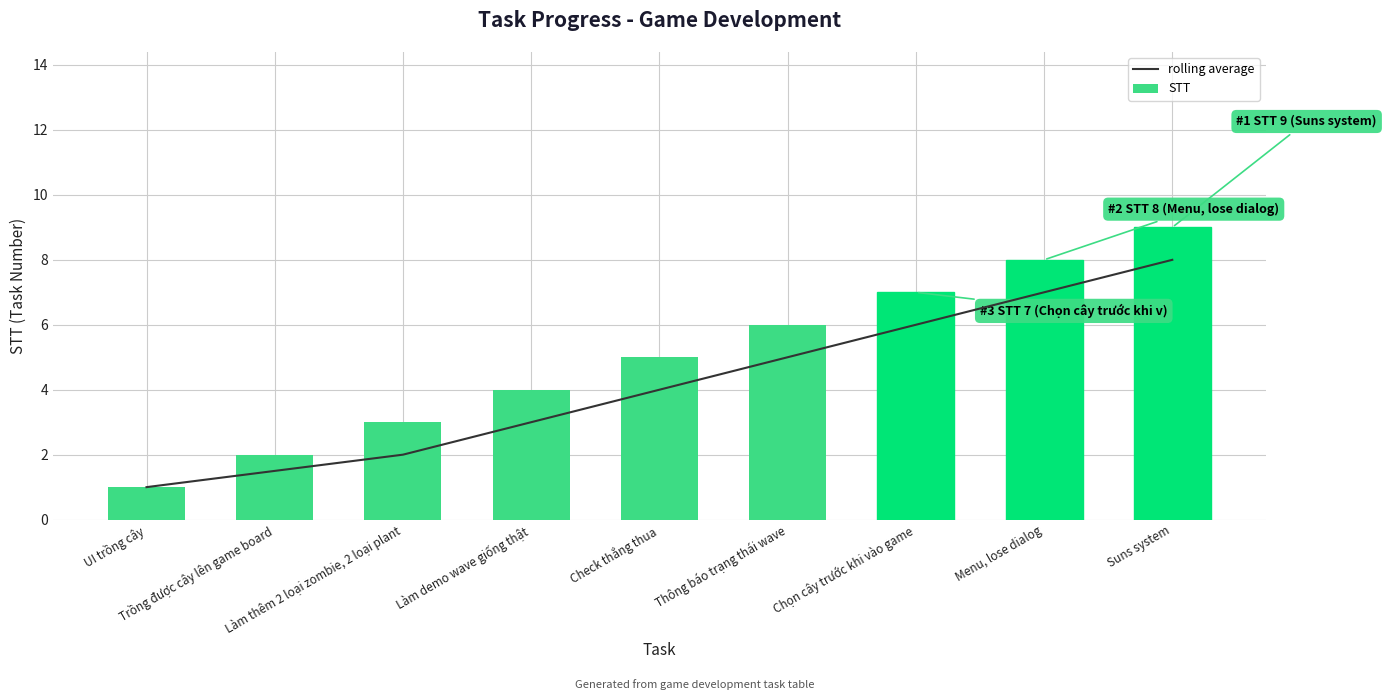

Where is rolling average nearest to the value 4?

Check thắng thua